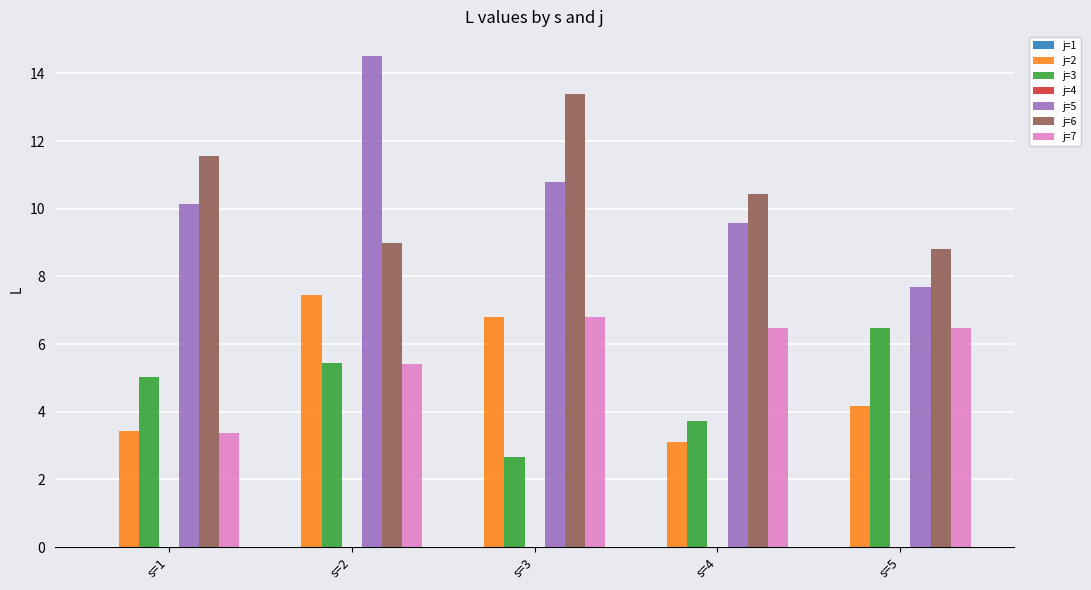

At s=4, list the series in order from smallest to largest.

j=2, j=3, j=7, j=5, j=6